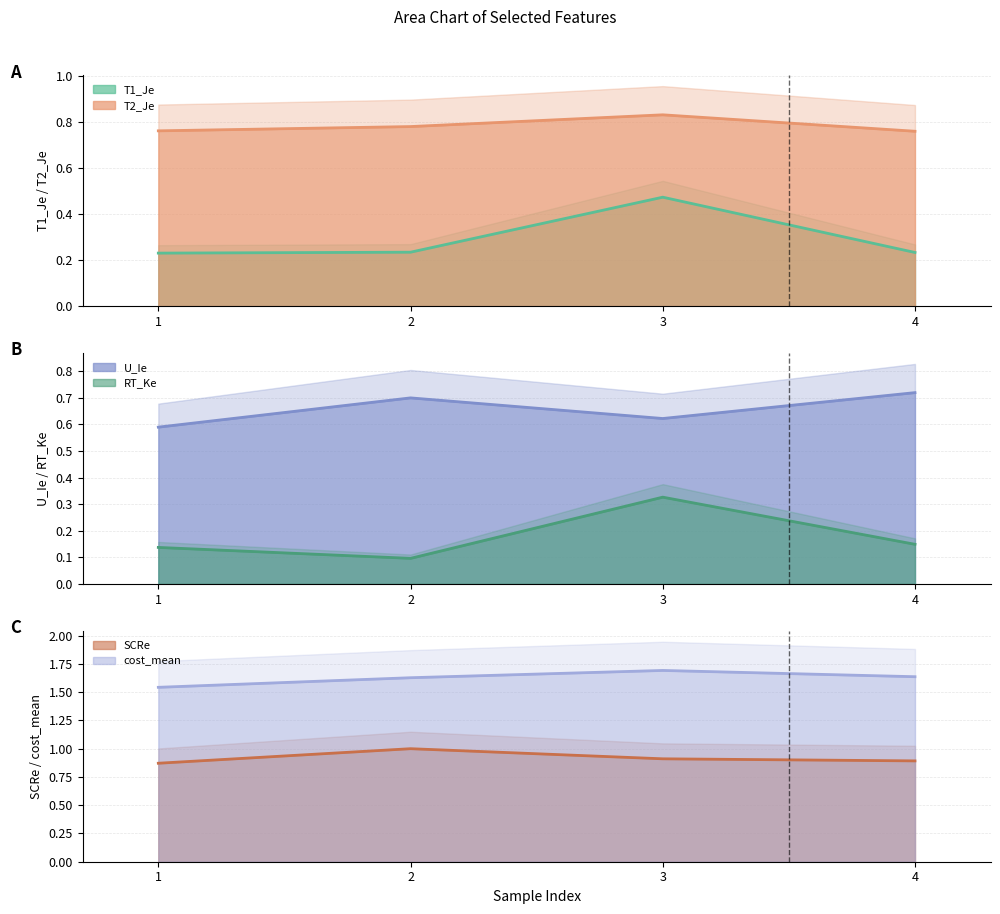

Which series changed the most between 1 and 3?

T1_Je